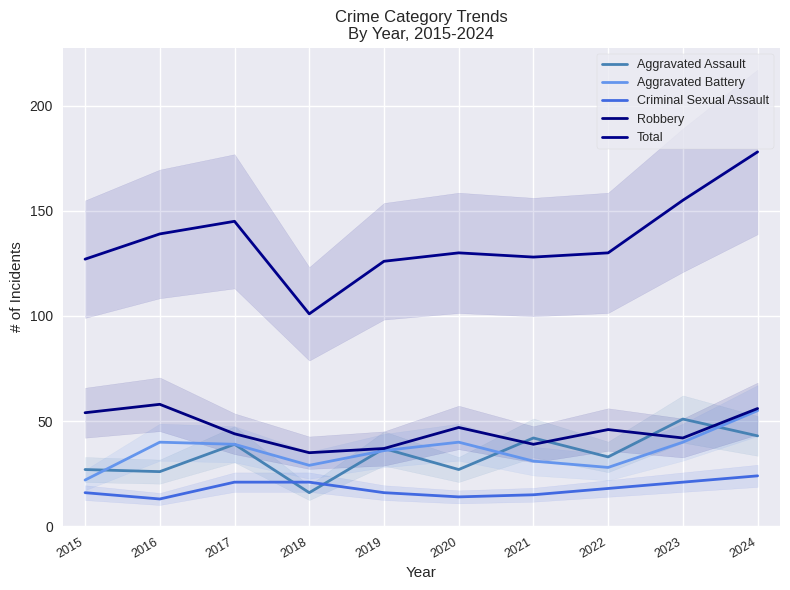

True or false: Aggravated Battery and Robbery cross at least once.

False